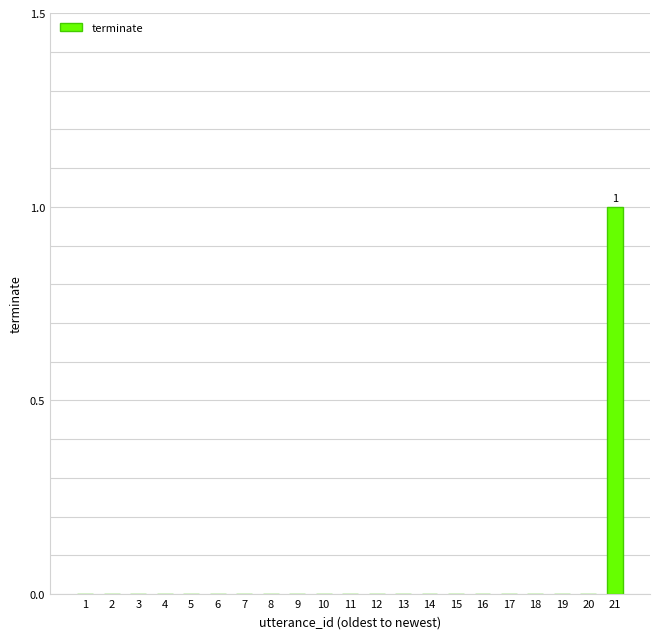

Which category has the highest value across all series?

21